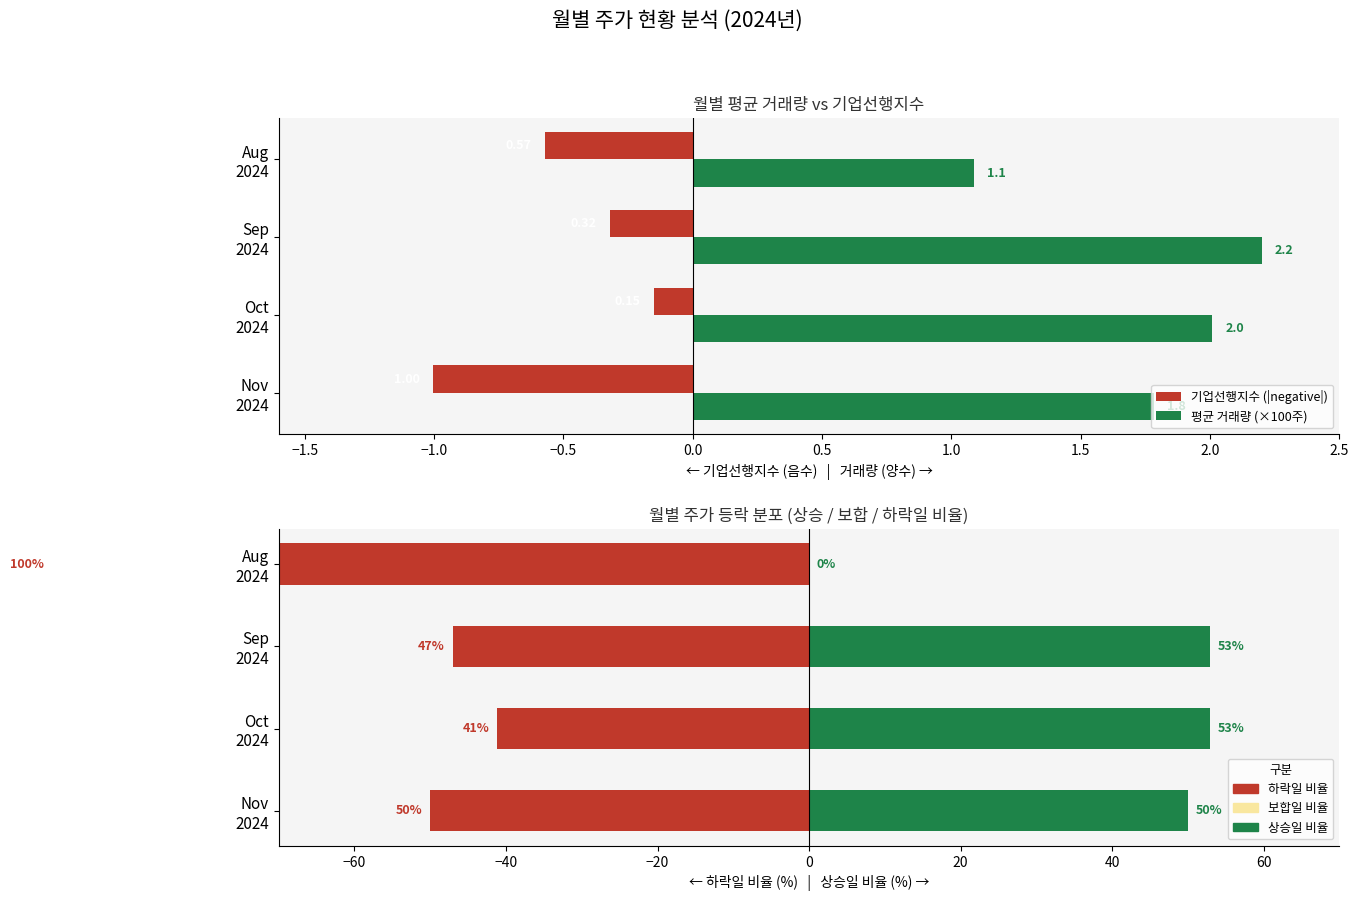

True or false: 기업선행지수 (|negative|) has a value of -1.8 at Nov 2024.

False